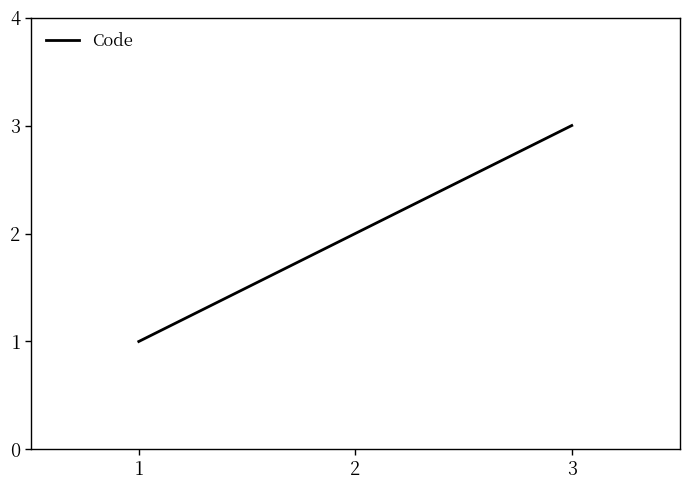

How many lines are shown in the chart?

1